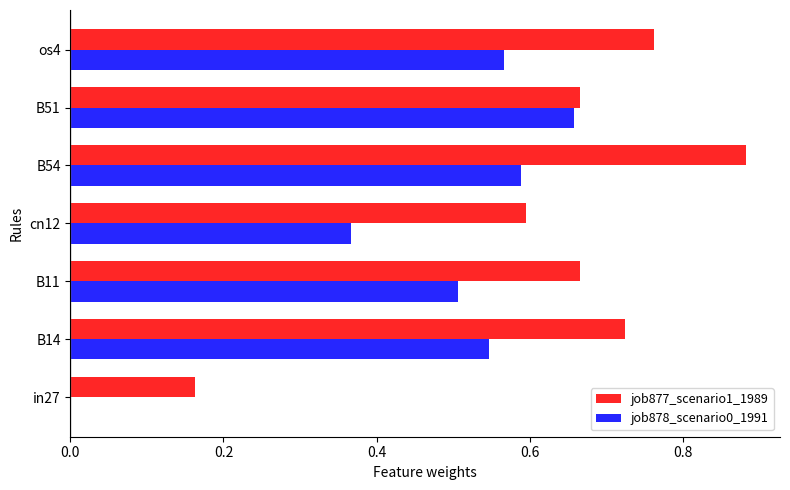

What is the sum of all job877_scenario1_1989 values?

4.5